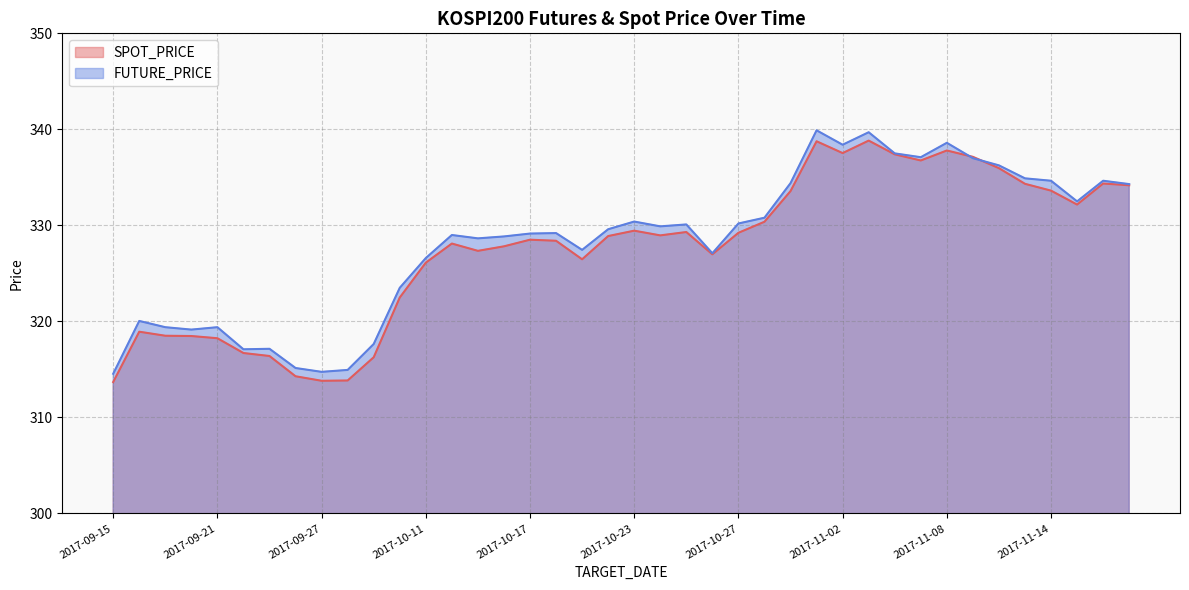

Which series ends up on top after the final intersection of FUTURE_PRICE and SPOT_PRICE?

FUTURE_PRICE